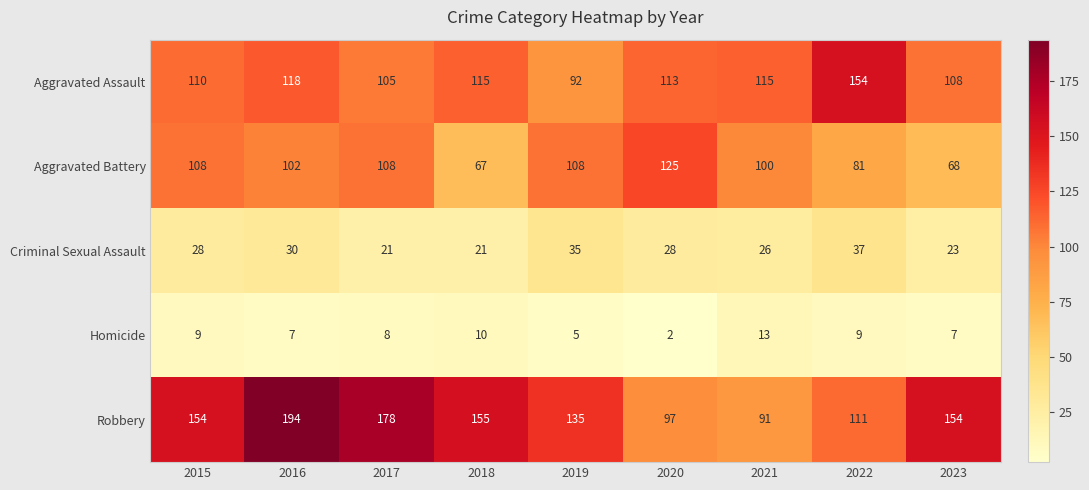

What value does the Homicide series have at 2022, to the nearest 5?

10